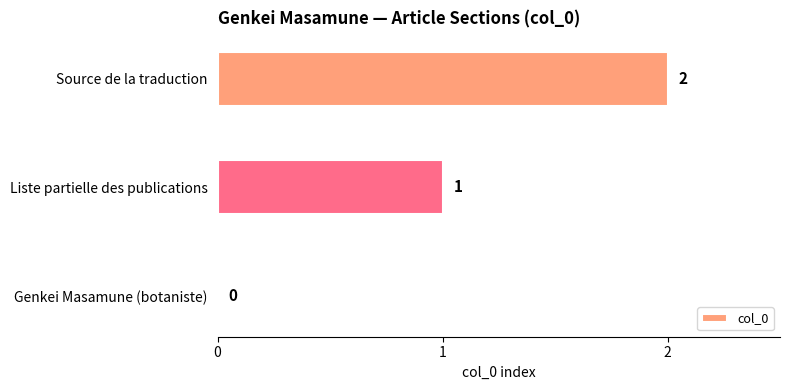

True or false: the data shows 2 at Liste partielle des publications.

False